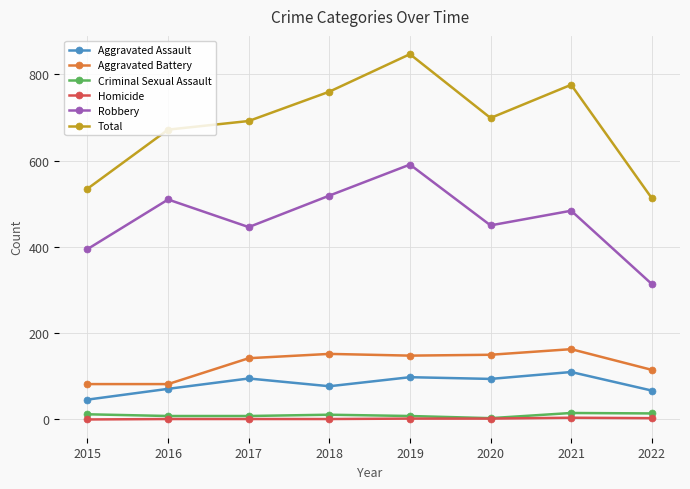

What is the sum of the Aggravated Battery values at 2019 and 2021?

311